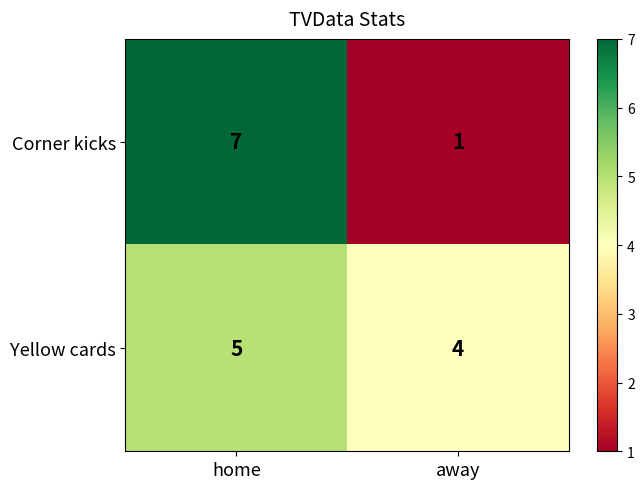

Which series changed the most between home and away?

Corner kicks